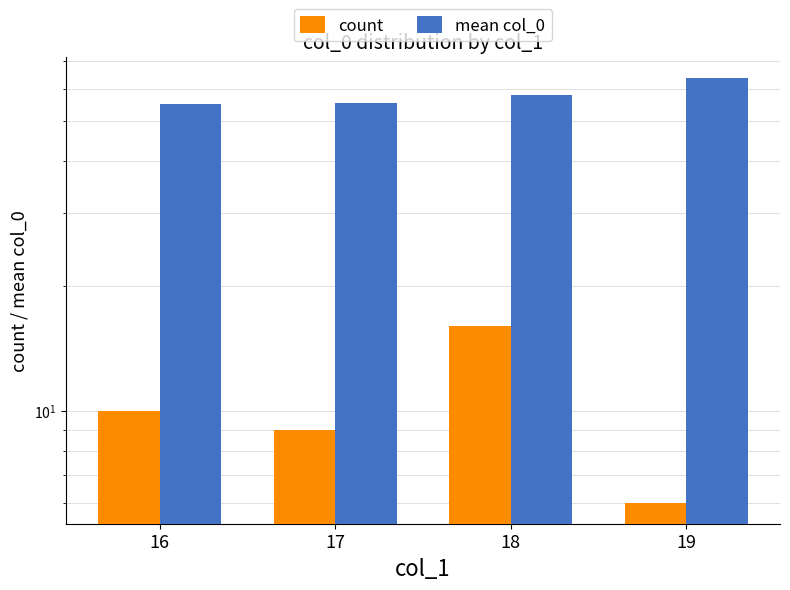

List the series in order of their peak value, lowest first.

count, mean col_0